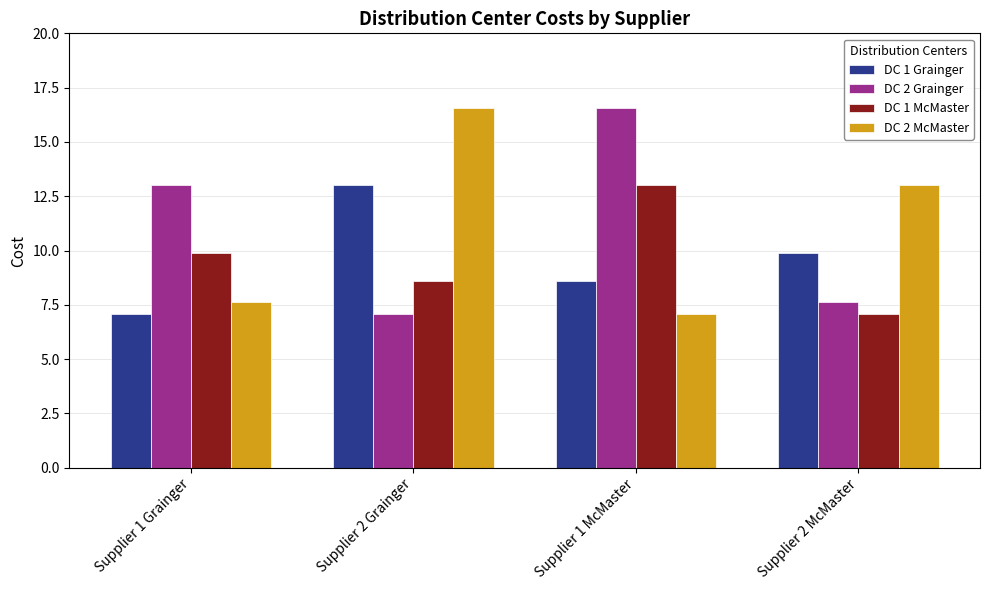

What is the spread (max minus min) of values at Supplier 1 McMaster?

9.5